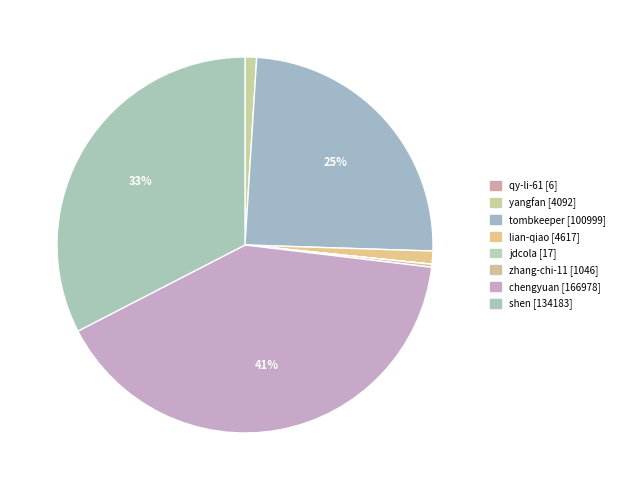

The shen slice represents 33% of the pie. True or false?

True